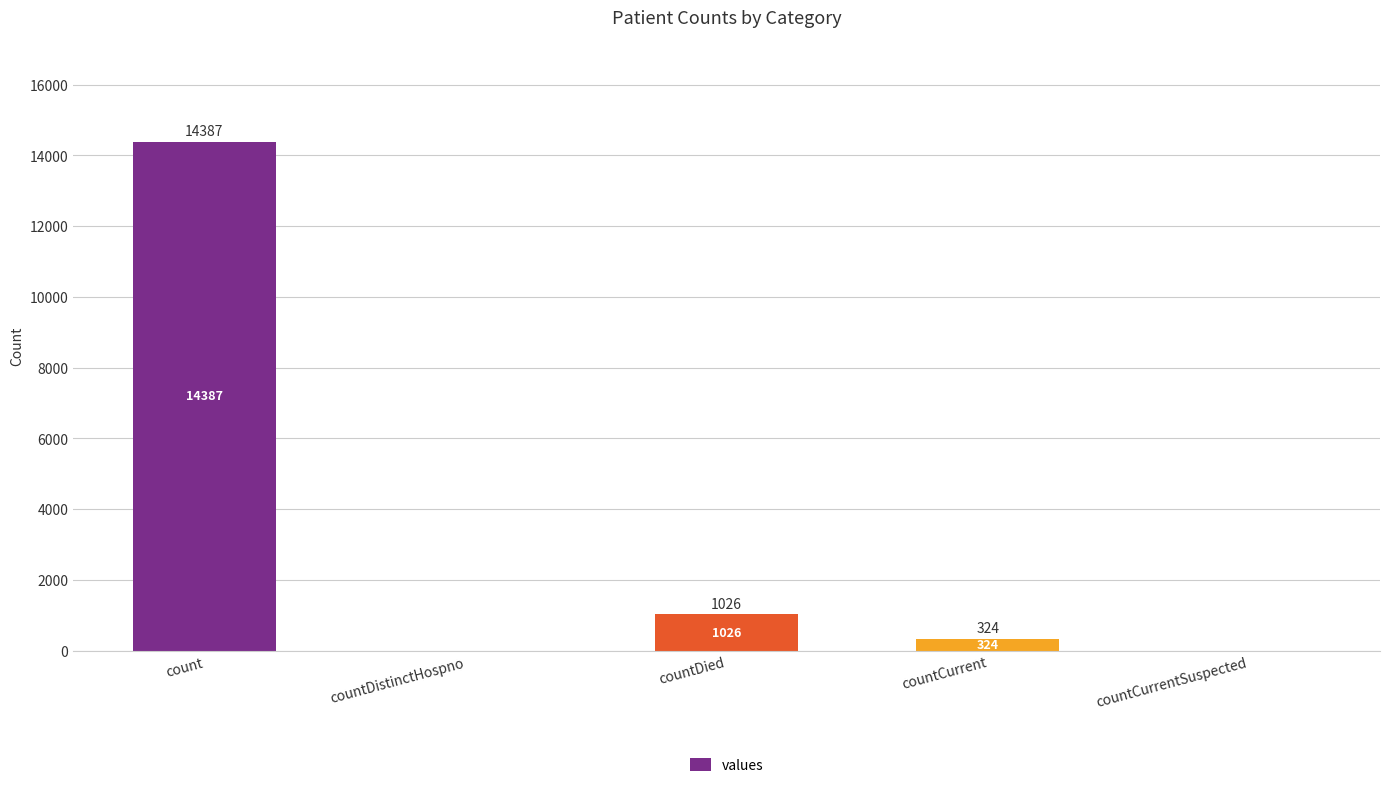

Where does the data first go above 324?

count